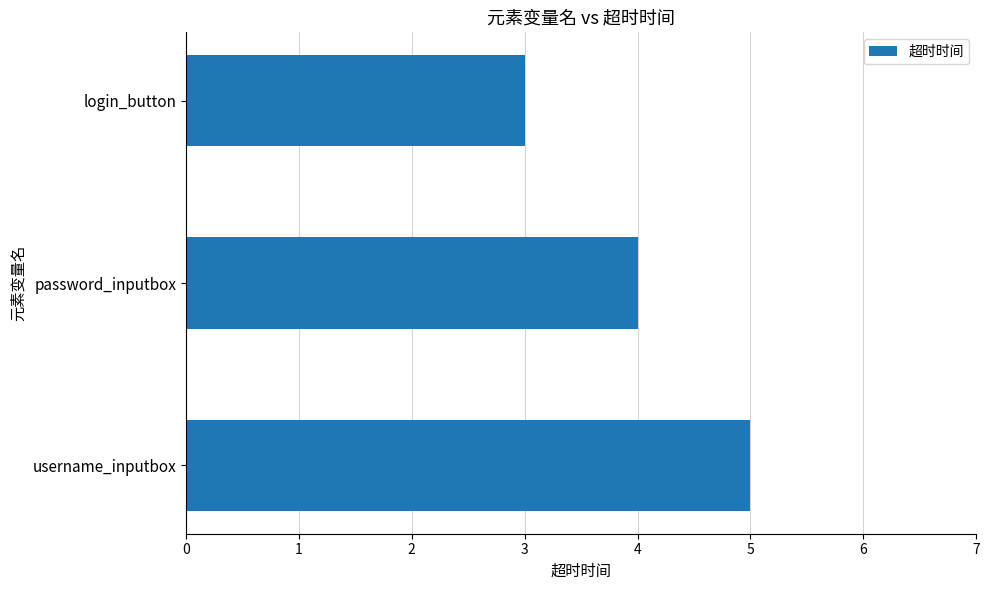

Reading bottom to top, extract all data points from this chart.

username_inputbox=5	password_inputbox=4	login_button=3